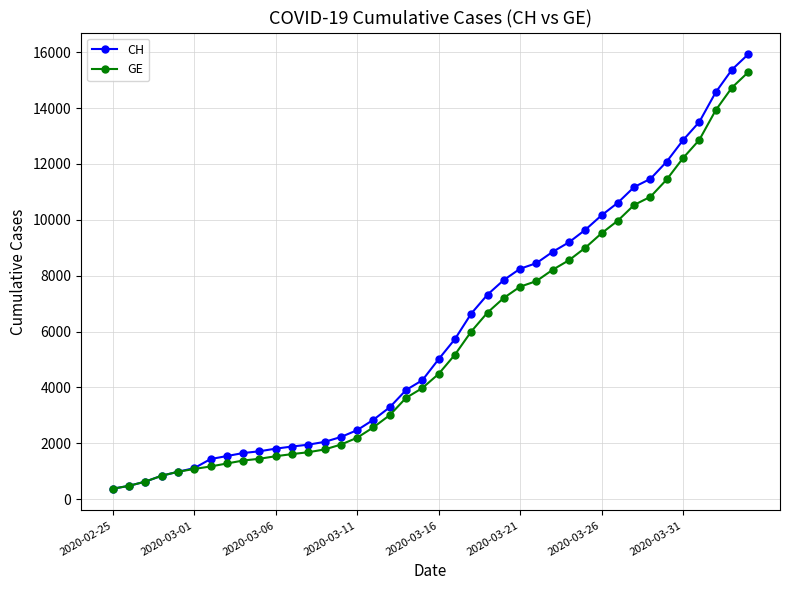

What is the maximum value for CH?

15926